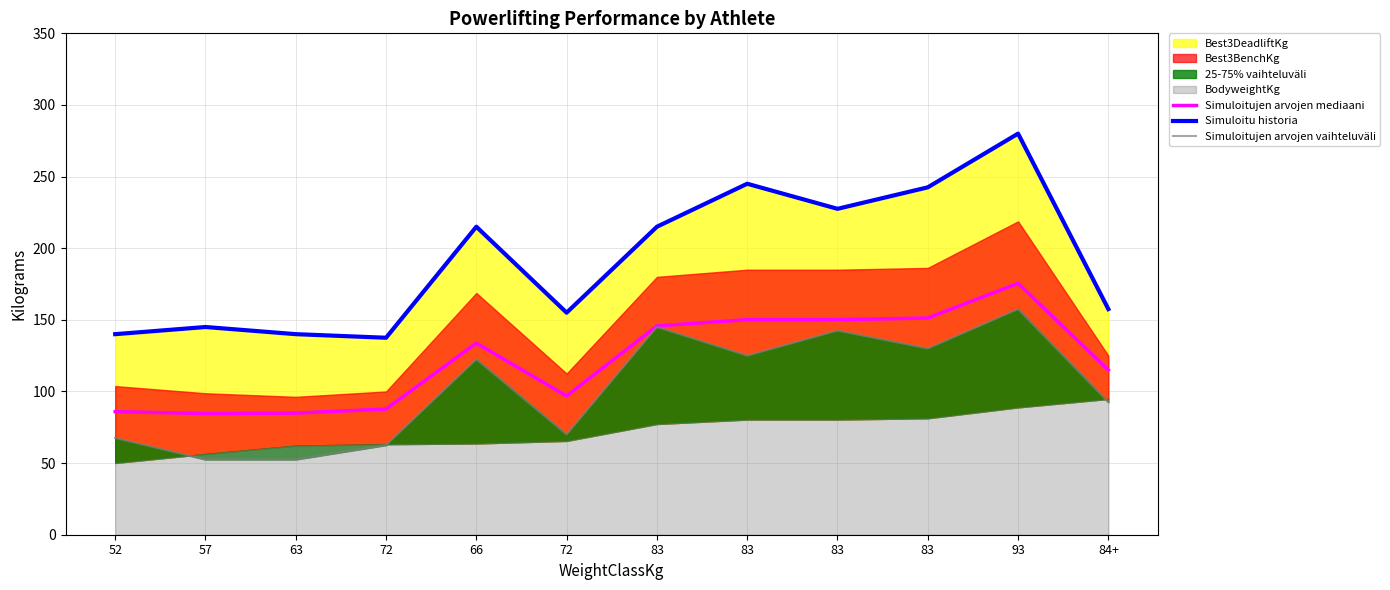

True or false: Simuloitujen arvojen vaihteluväli and Simuloitu historia cross at least once.

False